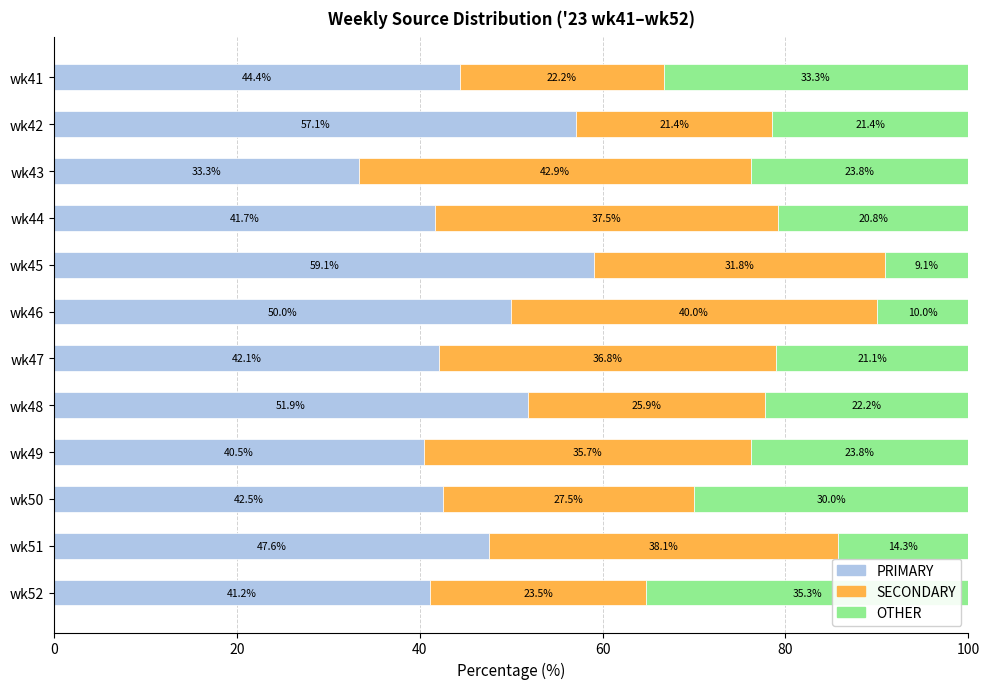

What is the difference between the maximum and minimum values in the PRIMARY series?

25.8